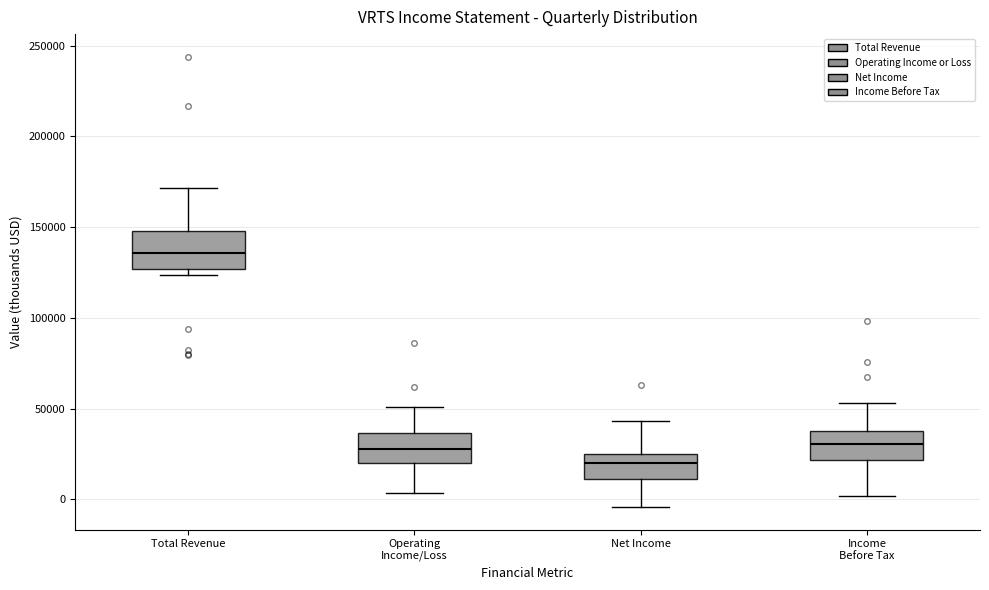

Where does the median line of the box for Total Revenue sit on the y-axis? The values are not printed on the chart, so give them approximately, as read against the axis.

135000